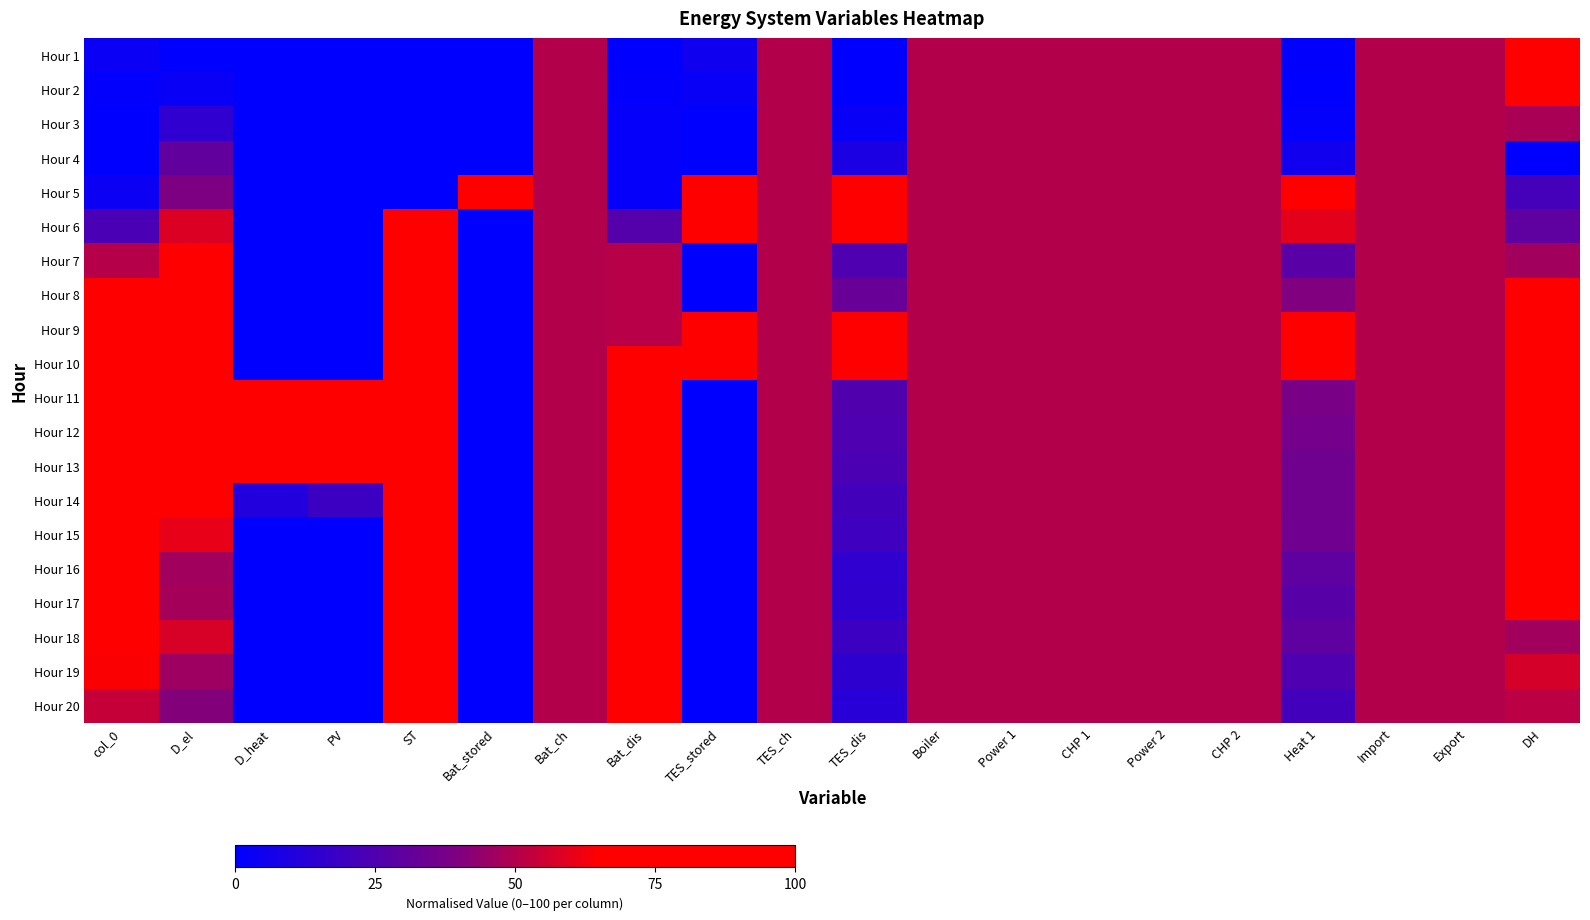

What is the total value across all series at Heat 1?

723.6